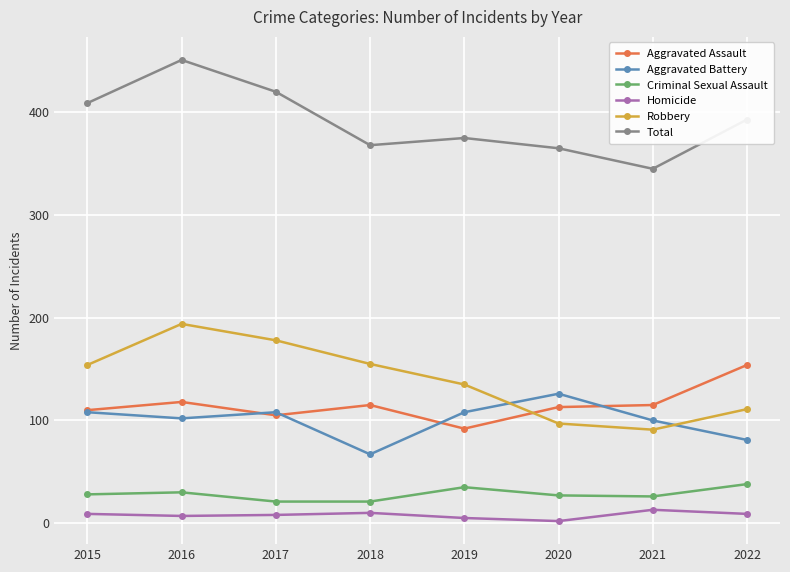

True or false: Aggravated Assault has a value of 80 at 2022.

False